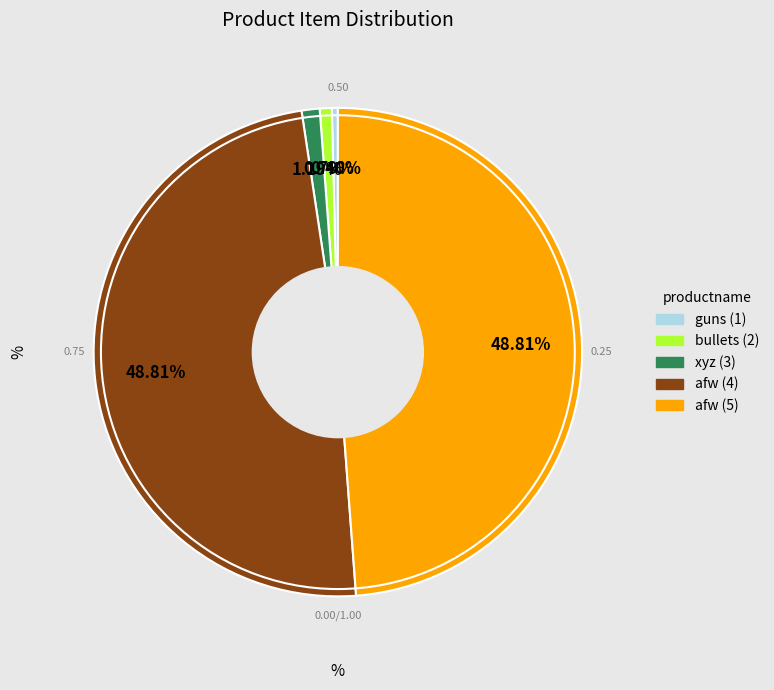

How many segments does this pie chart have?

5